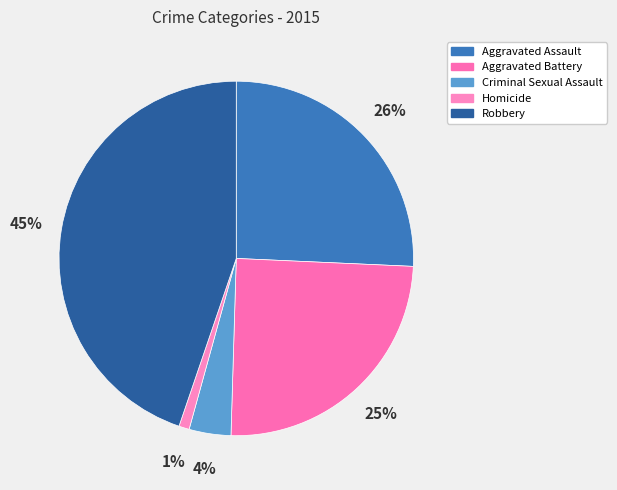

Which category has the biggest portion of the pie?

Robbery